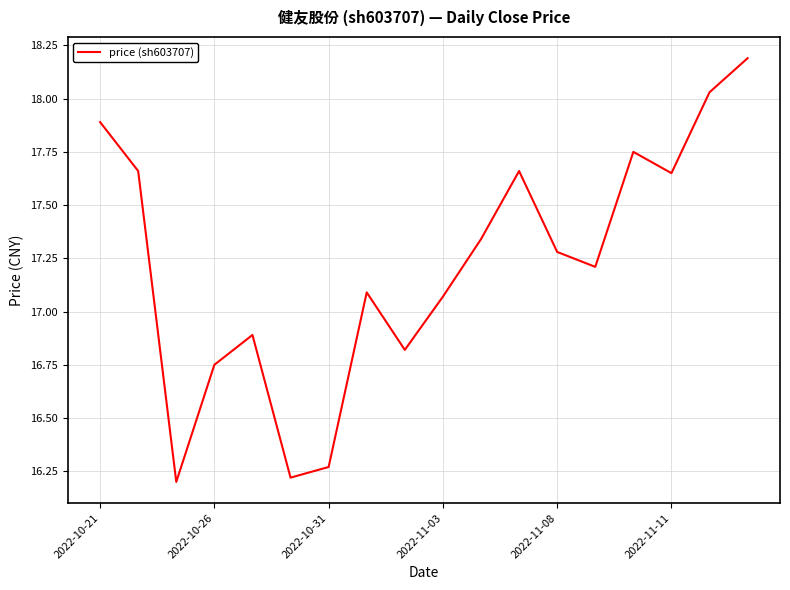

How many values exceed 17?

12